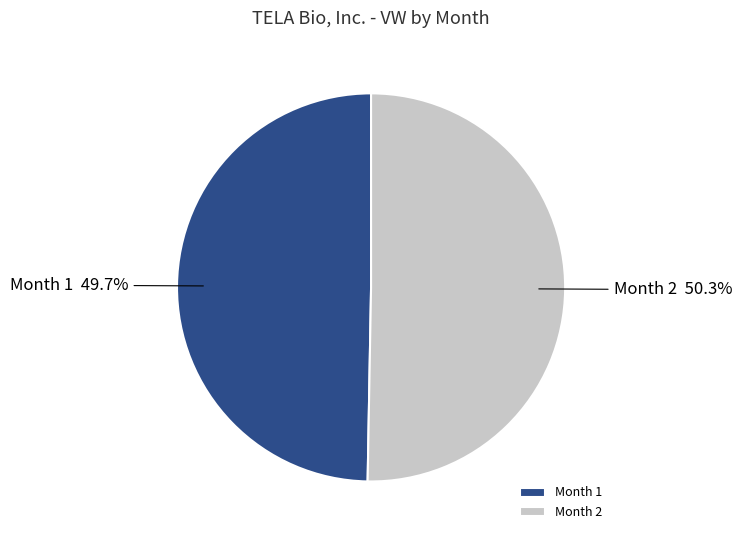

Does Month 1 account for over 50% of the chart?

No